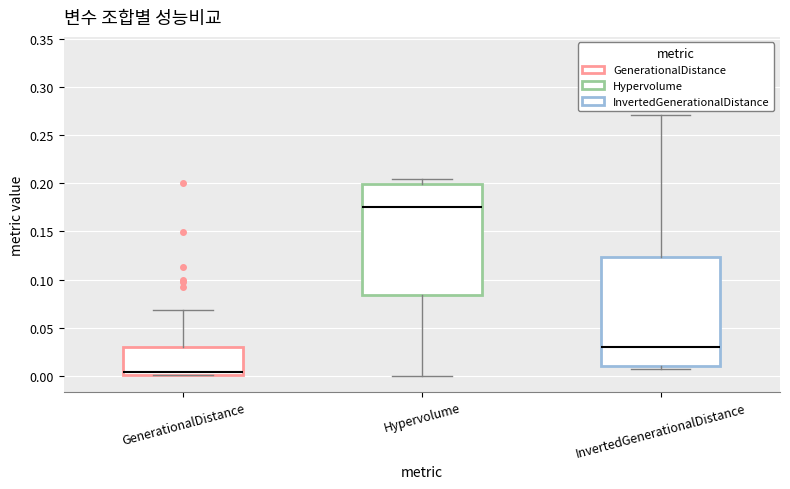

Where does the upper whisker of the box for InvertedGenerationalDistance end on the y-axis? The values are not printed on the chart, so give them approximately, as read against the axis.

0.270